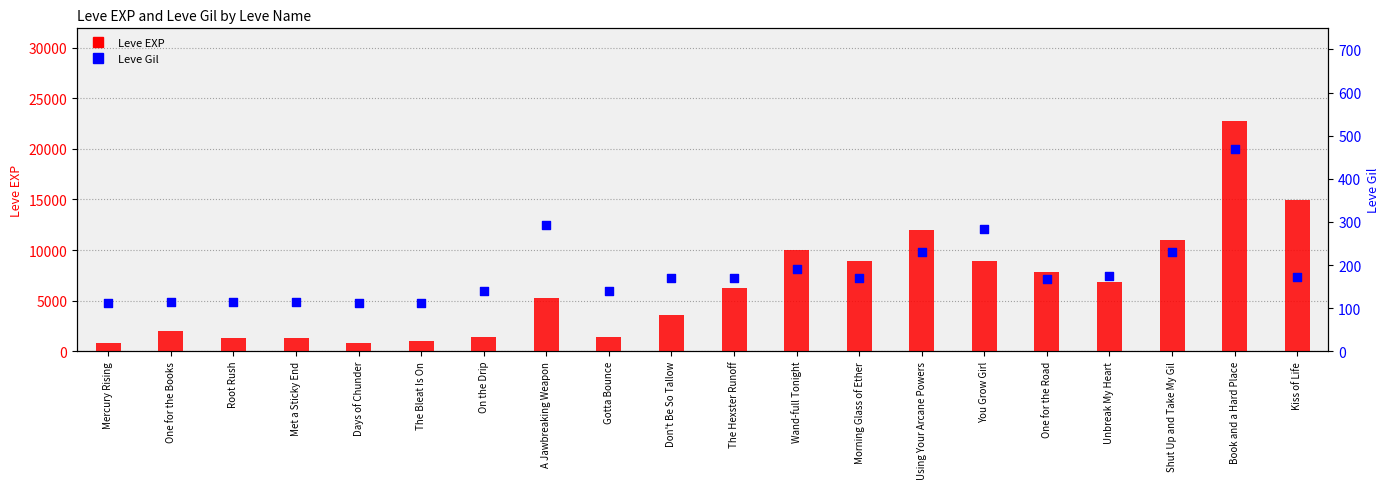

Is the value of Leve Gil at The Bleat Is On greater than the value of Leve EXP at Mercury Rising?

No